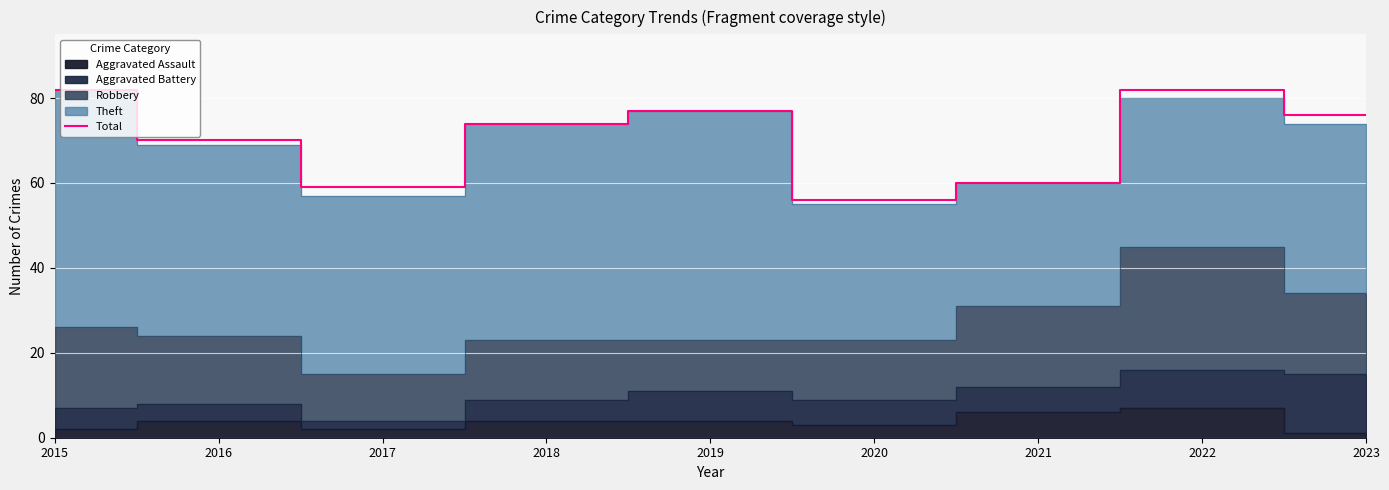

What is the sum of all values?

636